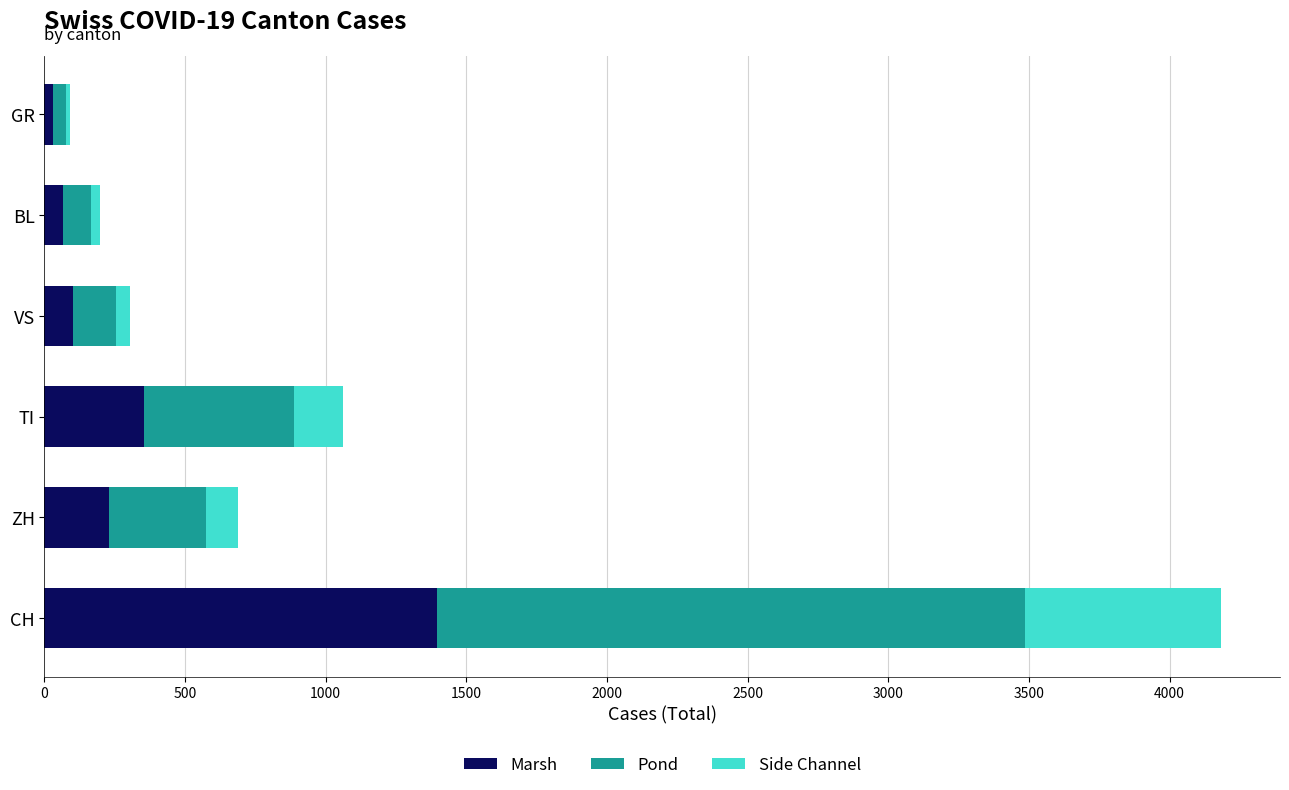

What is the difference between the maximum and minimum values in the Marsh series?

1364.0